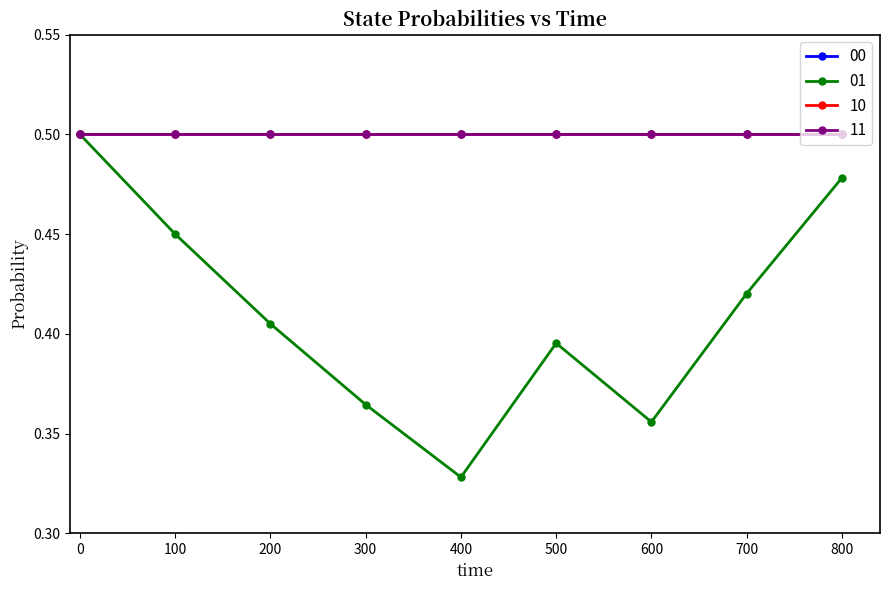

What is the spread (max minus min) of values at 200?

0.1